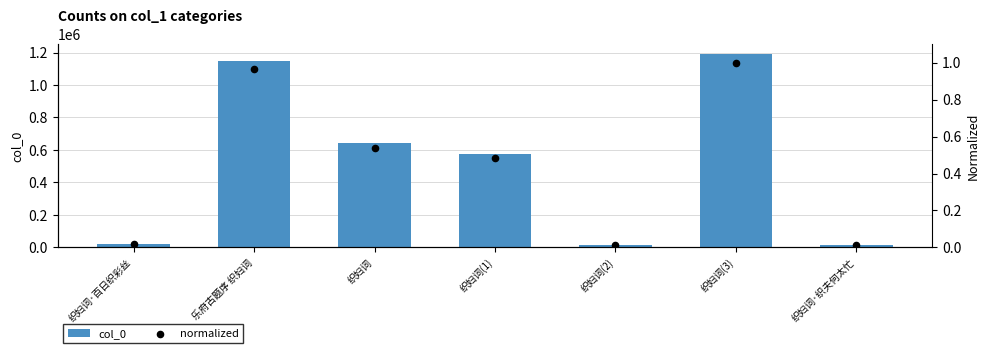

What is the total value across all series at 织妇词(2)?

16694.0